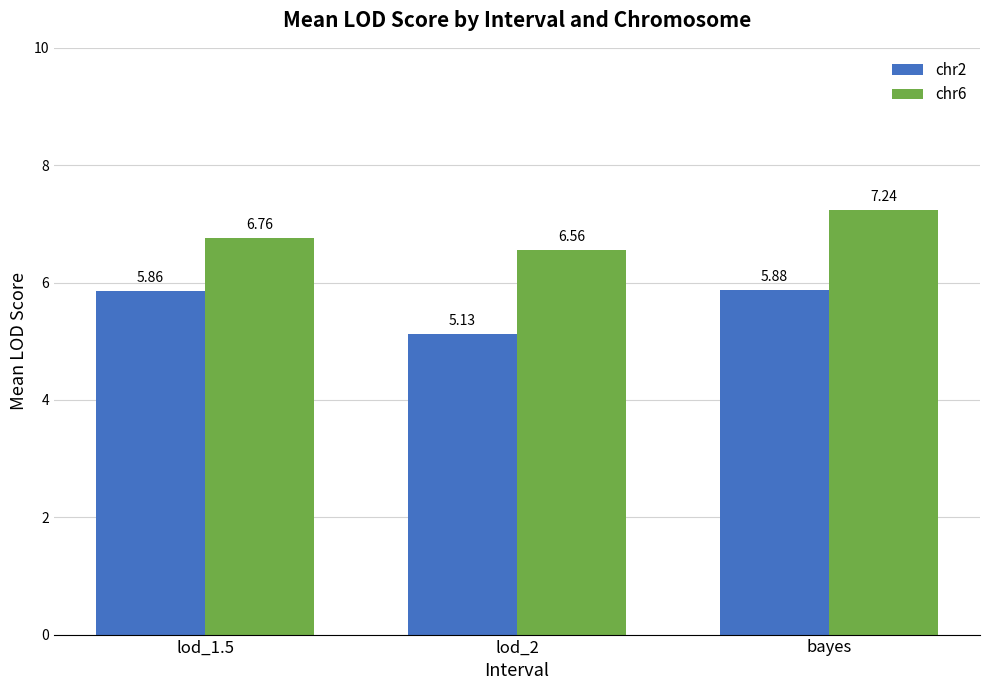

Which series has the largest total across all categories?

chr6